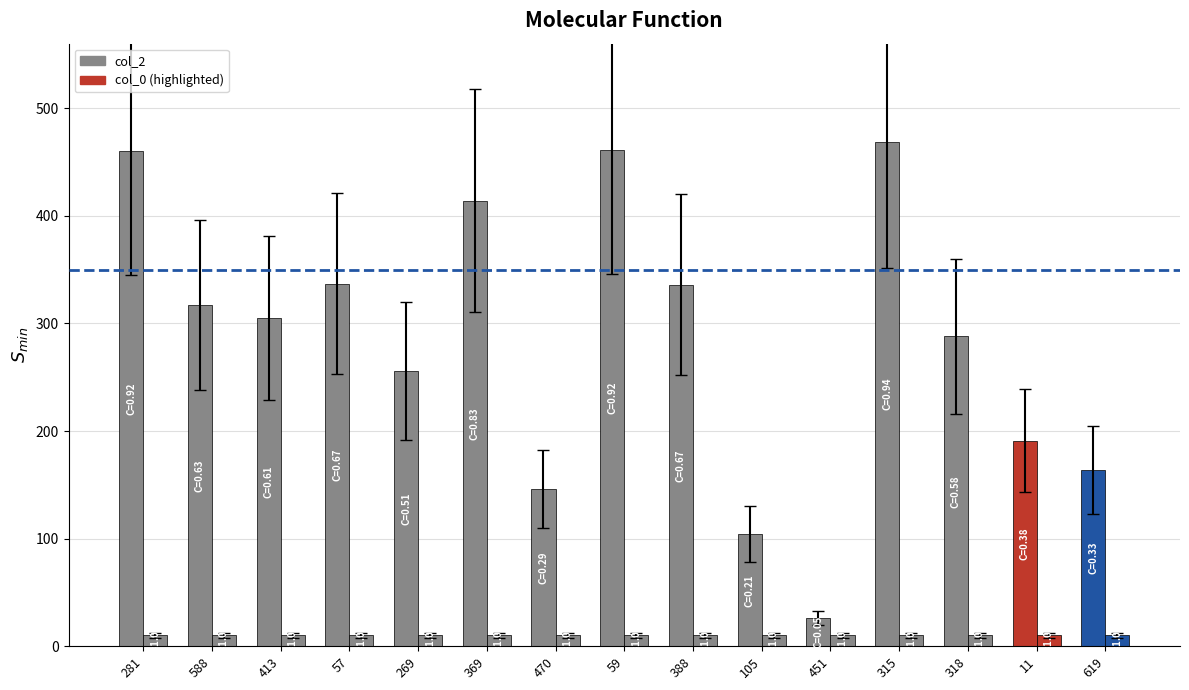

How many bars are there in each group?

2